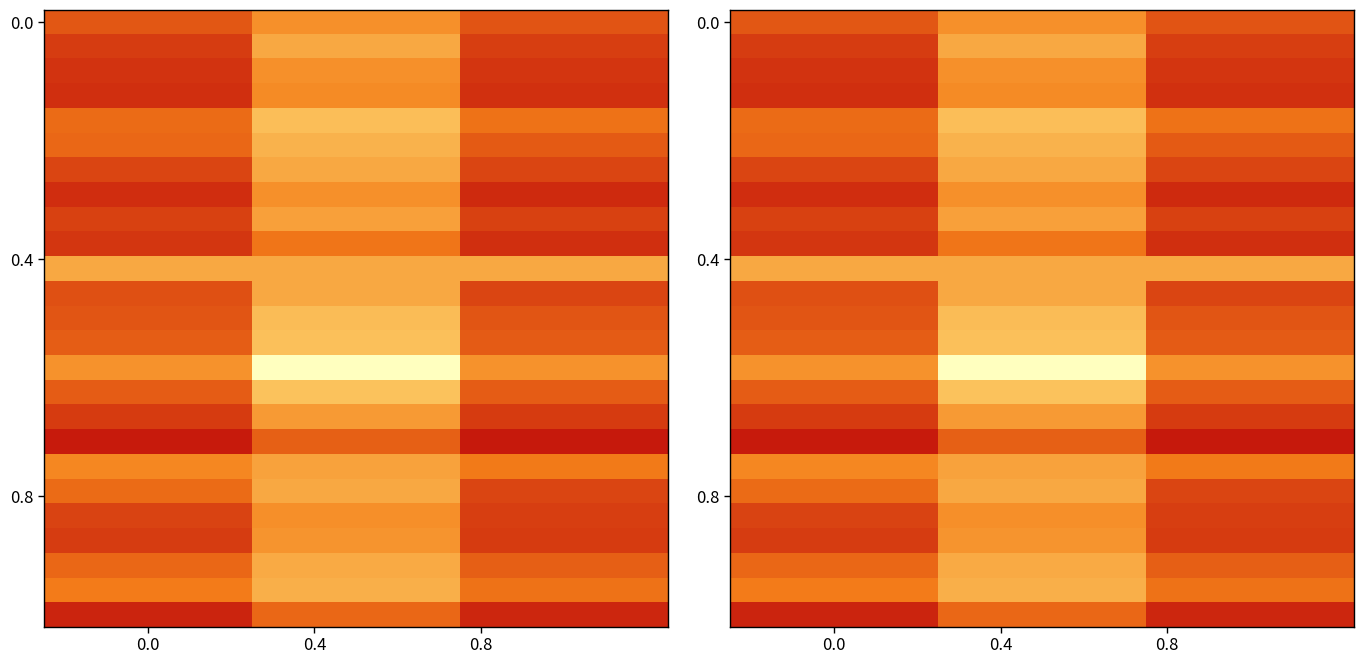

How many series are shown in this chart?

25